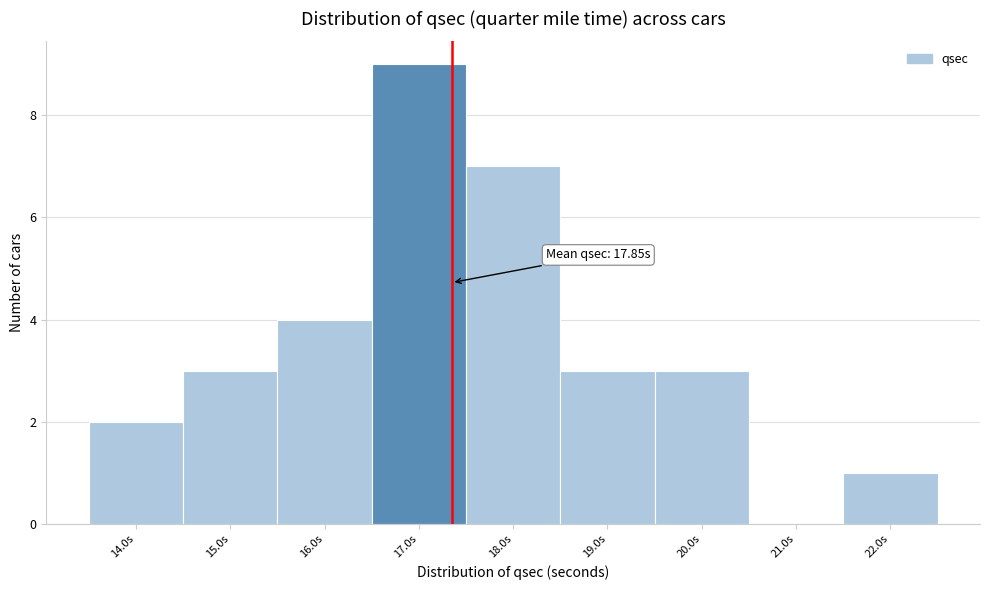

Reading left to right, extract all data points from this chart.

14.0s=2	15.0s=3	16.0s=4	17.0s=9	18.0s=7	19.0s=3	20.0s=3	21.0s=0	22.0s=1